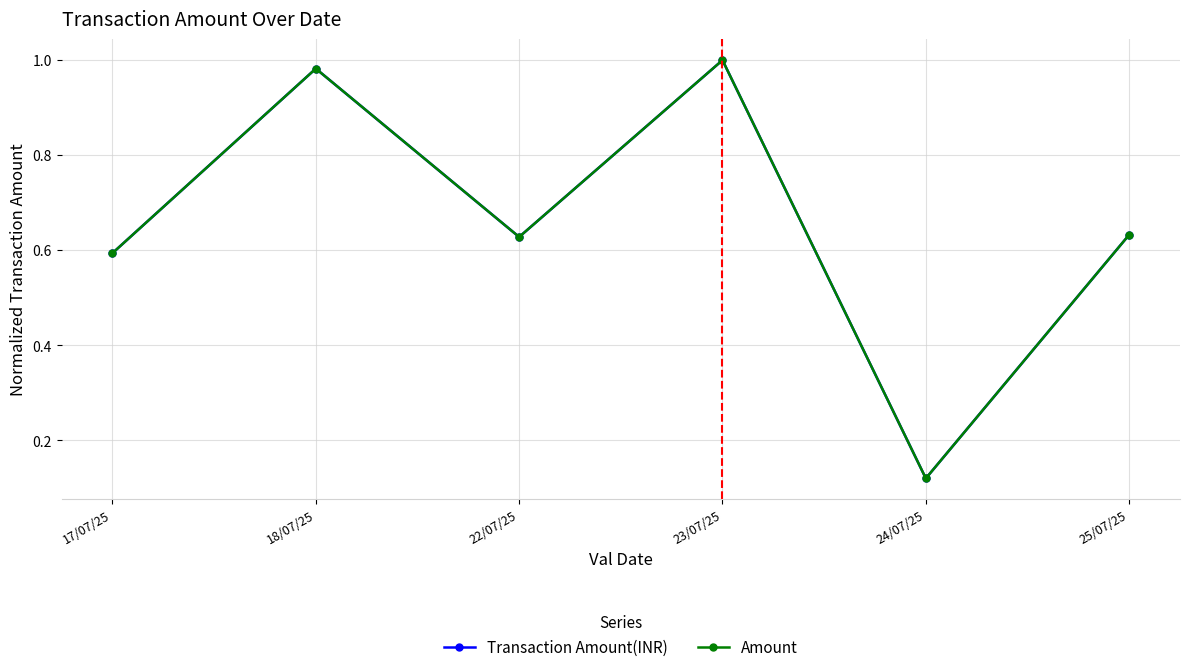

In Transaction Amount(INR), how many points are lower than both neighbors (excluding endpoints)?

2